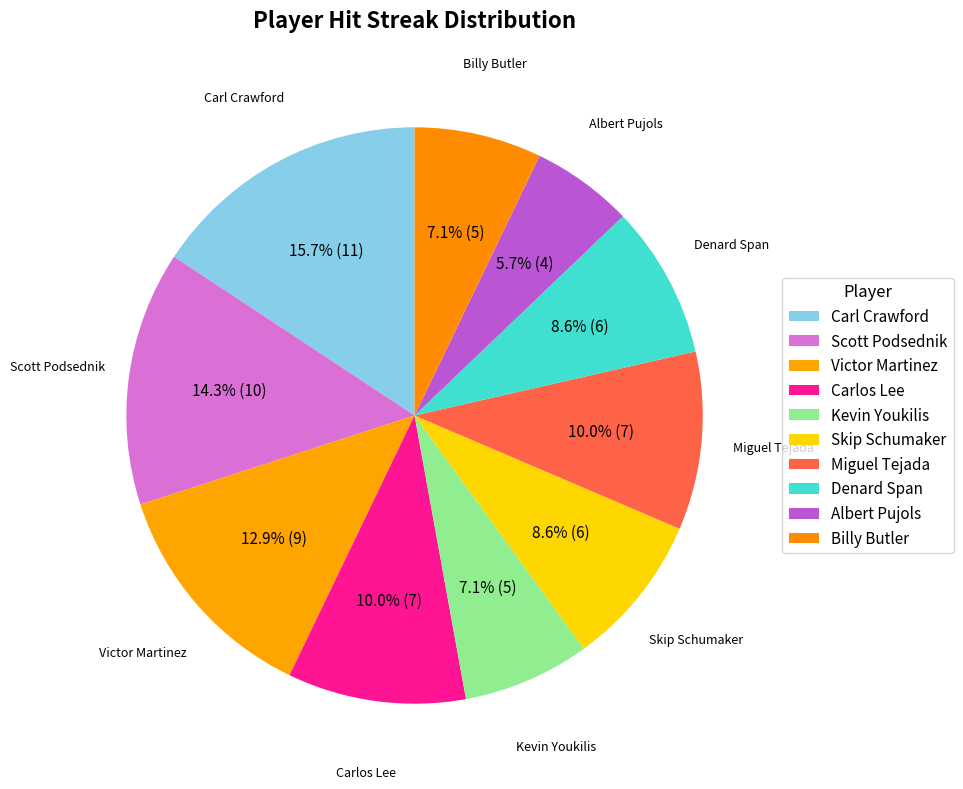

How much of the chart is everything except Carl Crawford?

84.3%